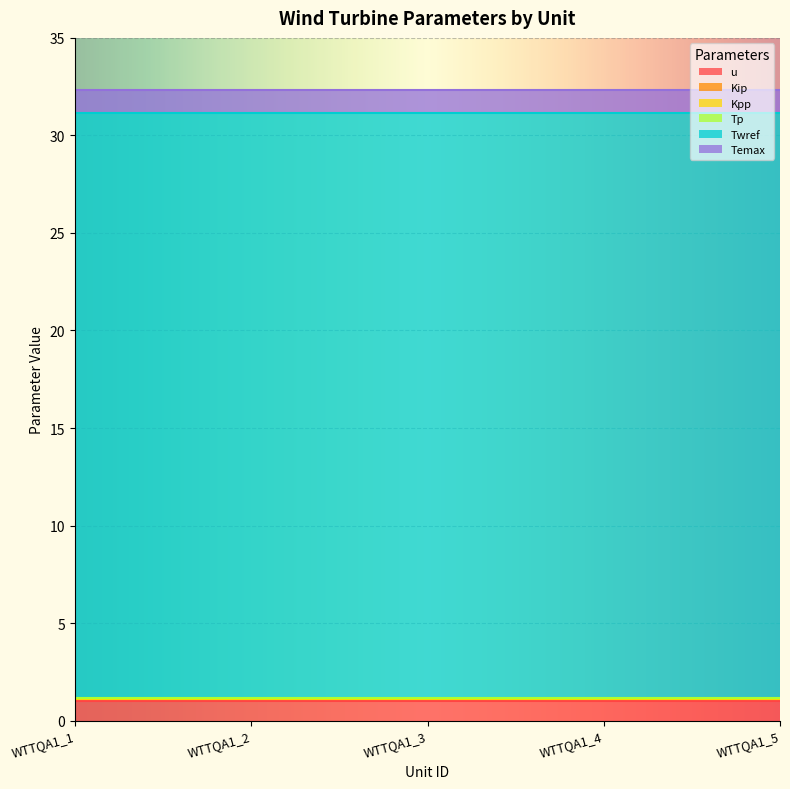

What is the total value across all series at WTTQA1_3?

32.4